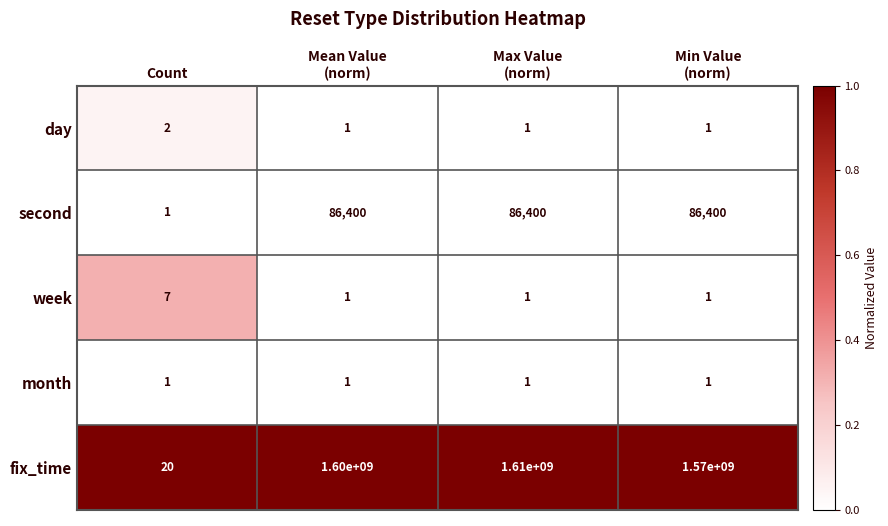

What is the sum of all week values?

10